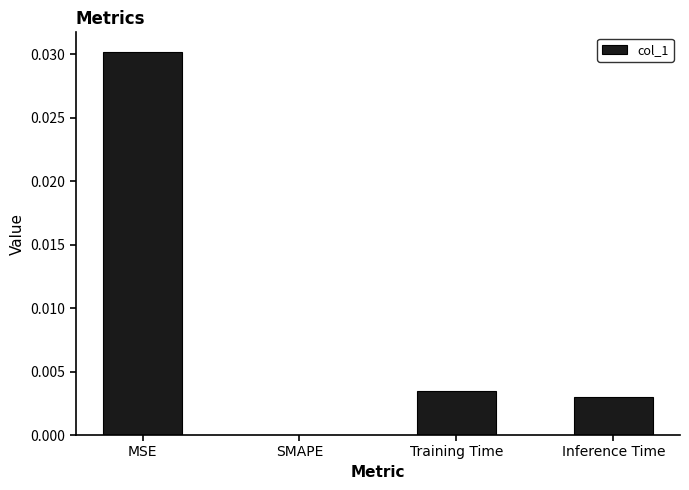

Between MSE and Training Time, which is larger?

MSE